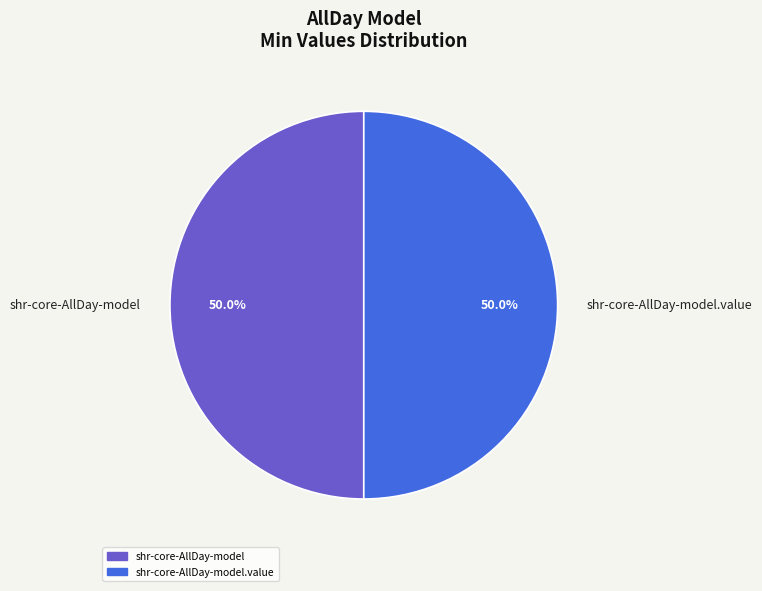

To the nearest percent, what is the difference between the largest and smallest slice percentages?

0%